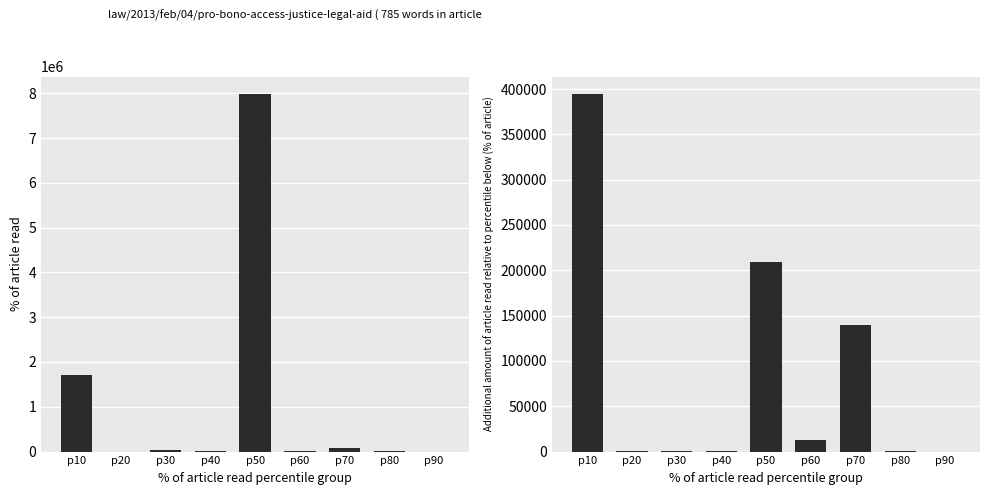

How many data points in مبلغ فروش (تجمعی) are less than 989?

4